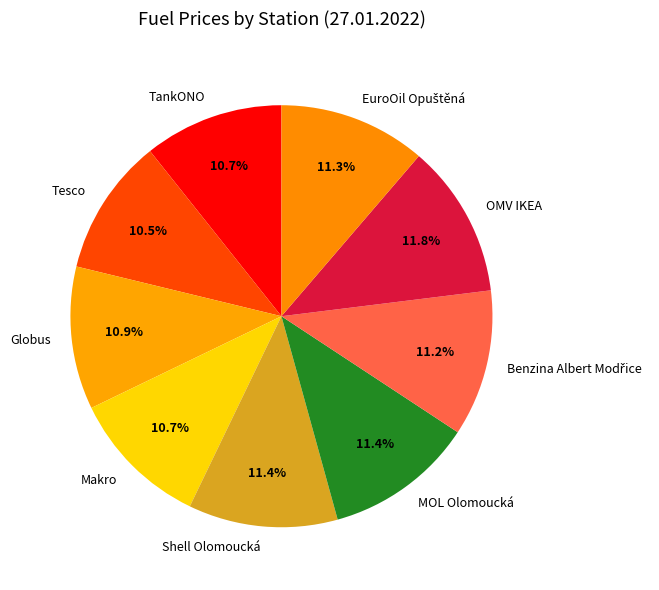

To the nearest percent, what is the average slice percentage?

11%